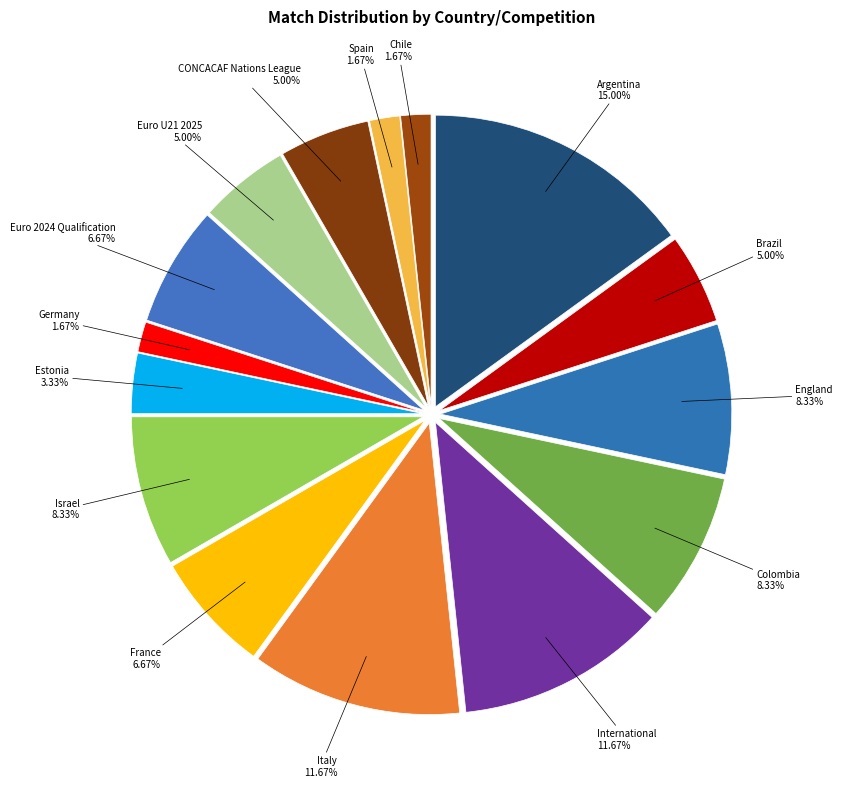

Count the number of slices in the pie.

15